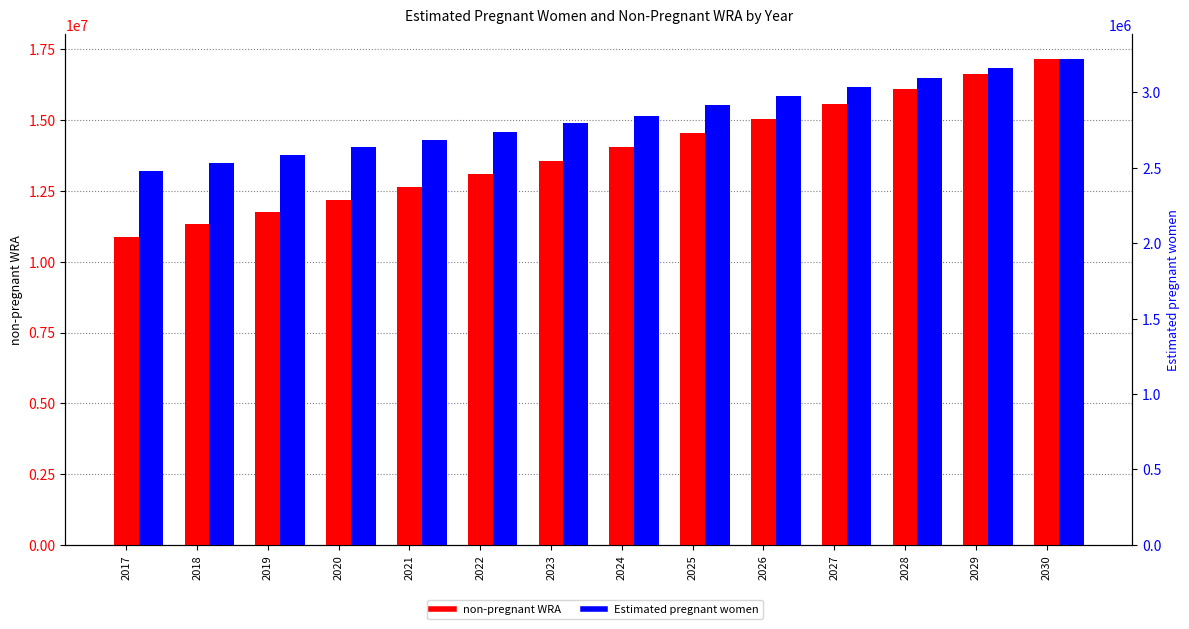

Rank the series by their average value, from lowest to highest.

Estimated pregnant women, non-pregnant WRA